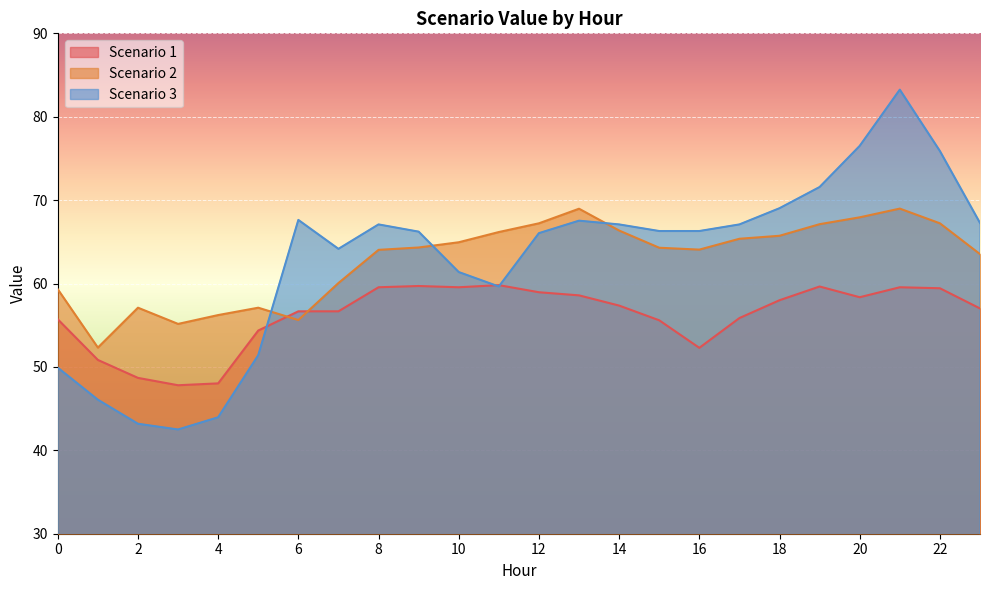

Reading left to right, extract all data points from this chart.

Scenario 1: 0=55.7	1=50.8	2=48.7	3=47.8	4=48.0	5=54.4	6=56.7	7=56.7	8=59.6	9=59.7	10=59.6	11=59.8	12=59.0	13=58.6	14=57.4	15=55.6	16=52.3	17=55.9	18=58.0	19=59.6	20=58.4	21=59.6	22=59.4	23=57.0
Scenario 2: 0=59.3	1=52.3	2=57.1	3=55.2	4=56.2	5=57.1	6=55.6	7=60.1	8=64.0	9=64.3	10=64.9	11=66.2	12=67.2	13=69.0	14=66.4	15=64.3	16=64.1	17=65.4	18=65.7	19=67.1	20=67.9	21=69.0	22=67.2	23=63.5
Scenario 3: 0=49.9	1=46.1	2=43.2	3=42.5	4=44.0	5=51.4	6=67.6	7=64.2	8=67.1	9=66.2	10=61.4	11=59.6	12=66.0	13=67.5	14=67.1	15=66.3	16=66.3	17=67.1	18=69.0	19=71.6	20=76.5	21=83.2	22=75.9	23=67.3